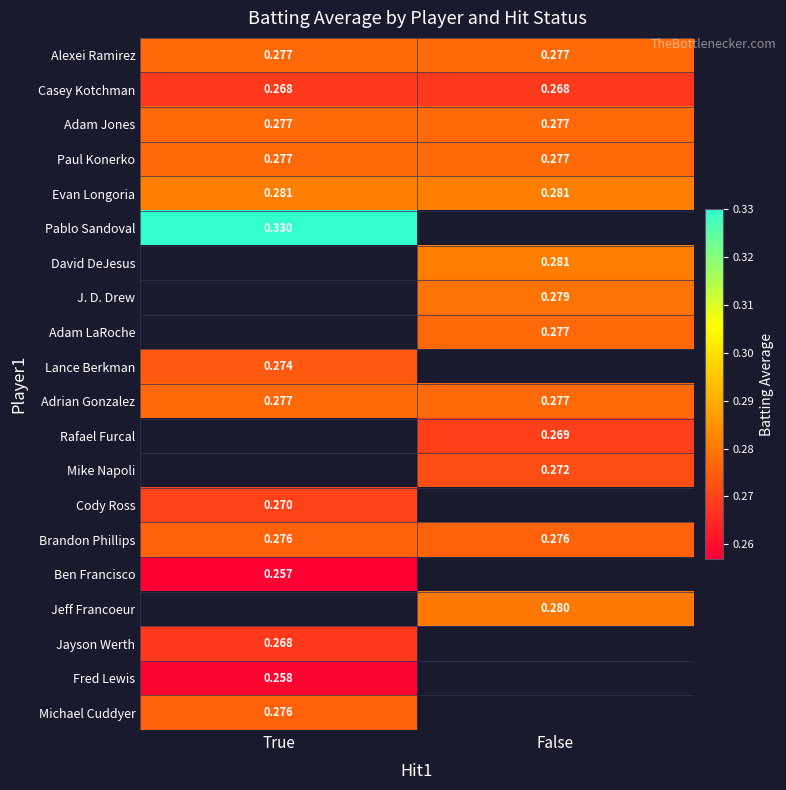

Which series has the largest total across all categories?

Evan Longoria